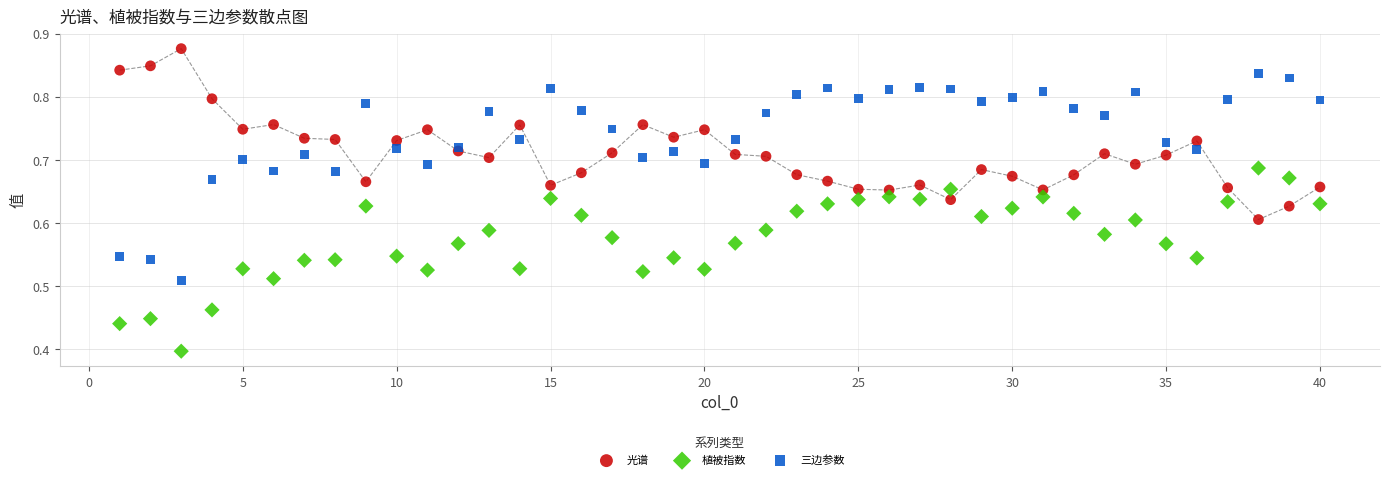

Which series contains the lowest Y value?

植被指数